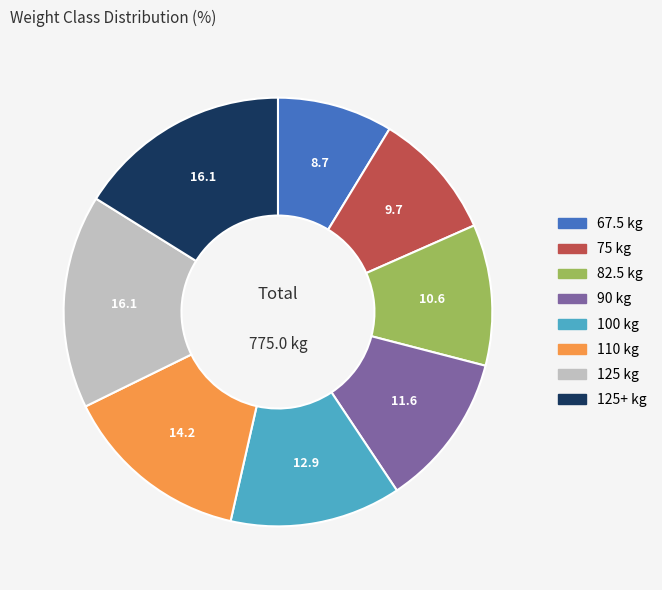

Which category has the smallest portion of the pie?

67.5 kg